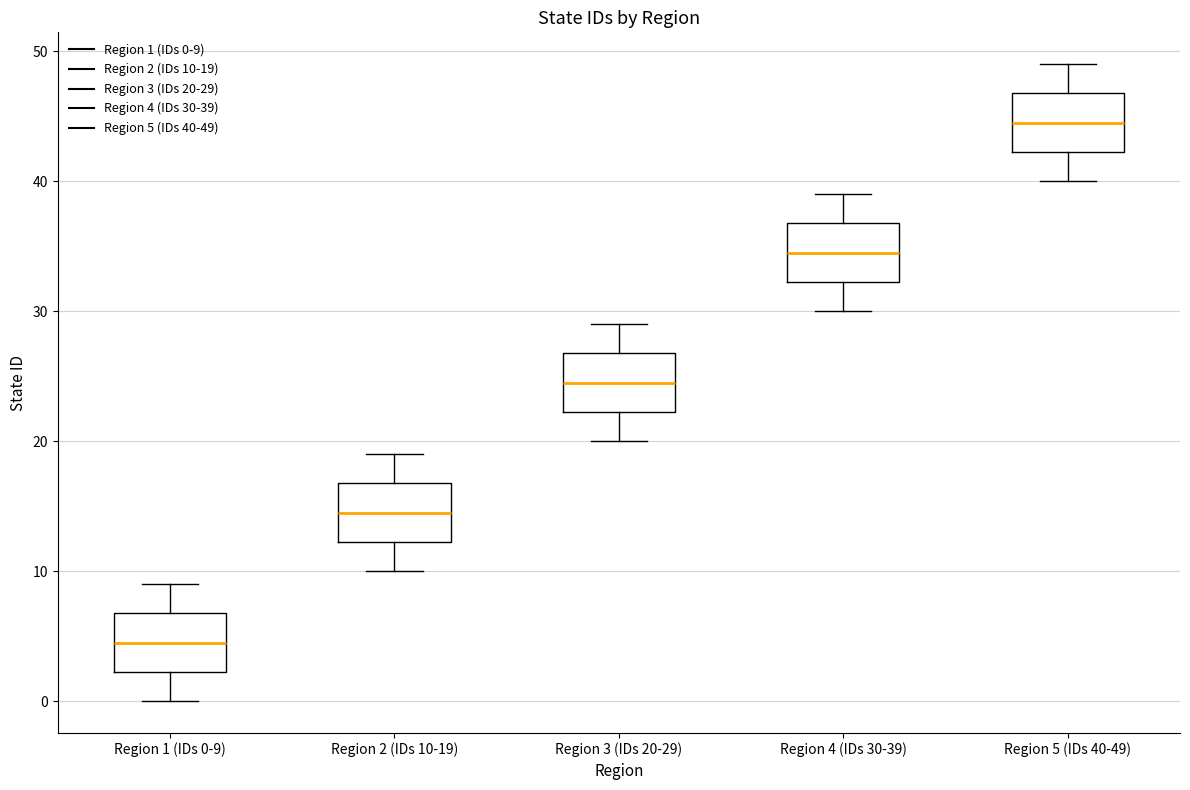

Where is the lower edge of the box for Region 1 (IDs 0-9) on the y-axis? The values are not printed on the chart, so give them approximately, as read against the axis.

2